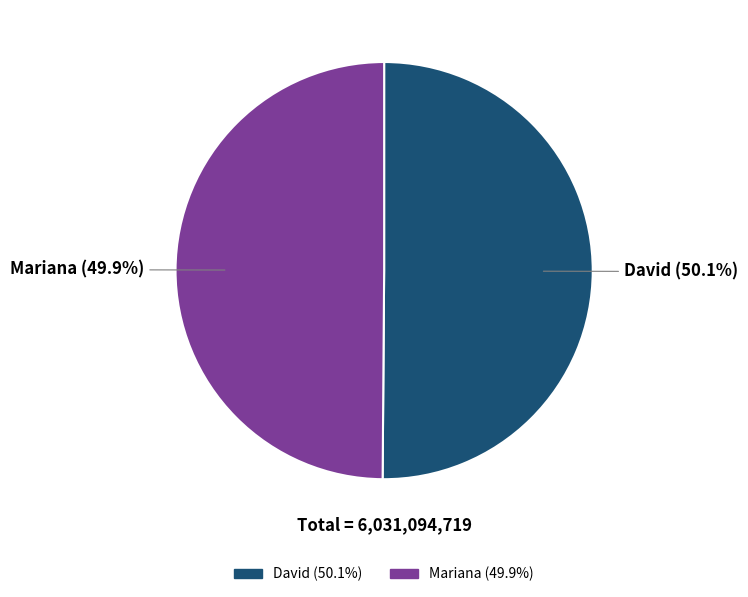

To the nearest percent, what is the combined percentage of Mariana and David?

100%